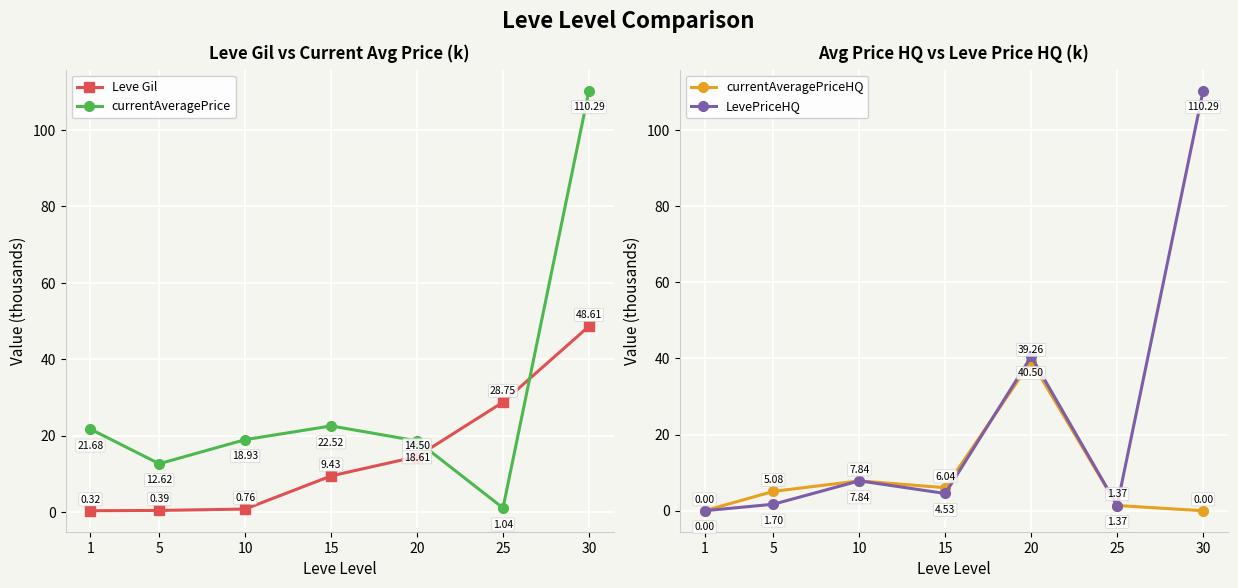

What is the value of the Leve Gil point at the 5th from the left?

14.5